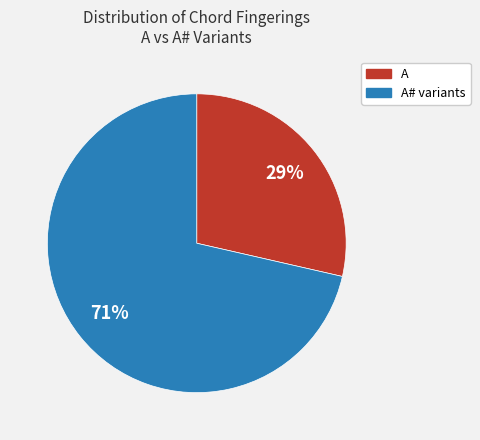

To the nearest percent, what is the average slice percentage?

50%